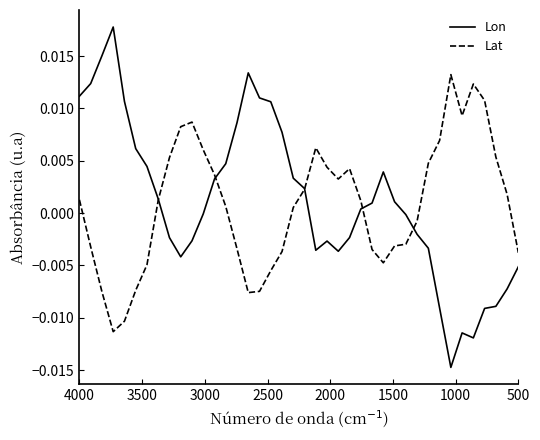

Which series ends up on top after the final intersection of Lon and Lat?

Lat